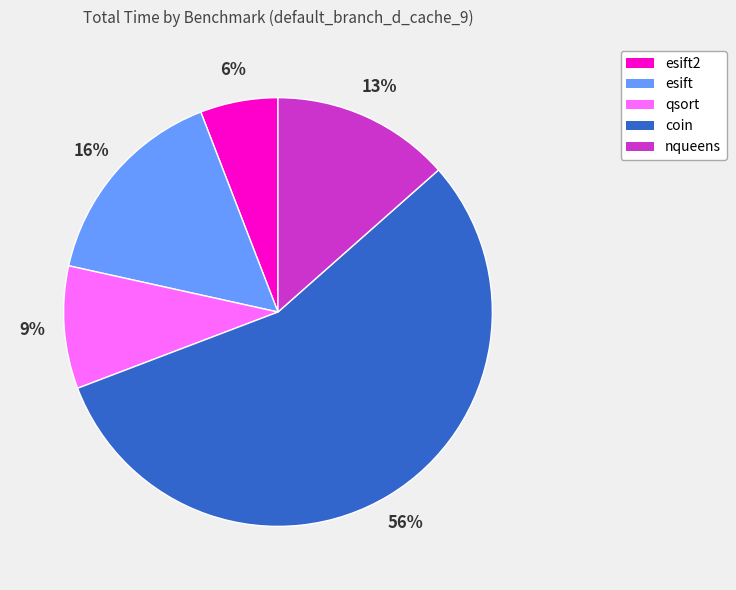

To the nearest percent, what is the difference between the largest and smallest slice percentages?

50%